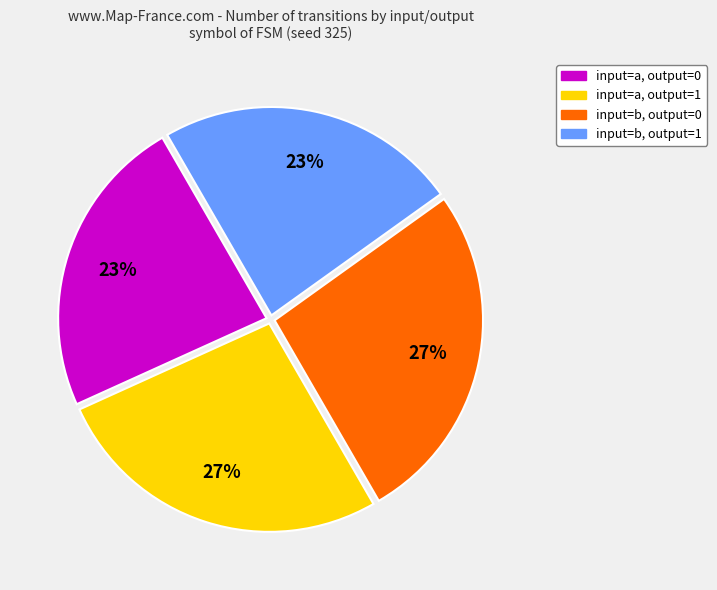

Is it true that input=b, output=1 is 18% of the pie?

False